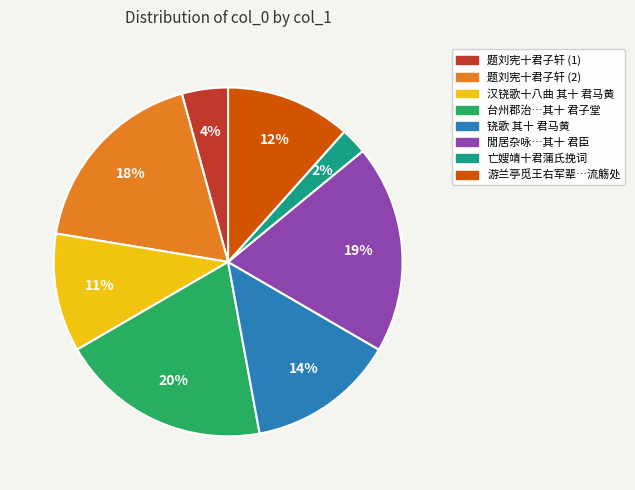

To the nearest percent, what is the combined percentage of 閒居杂咏…其十 君臣 and 铙歌 其十 君马黄?

33%